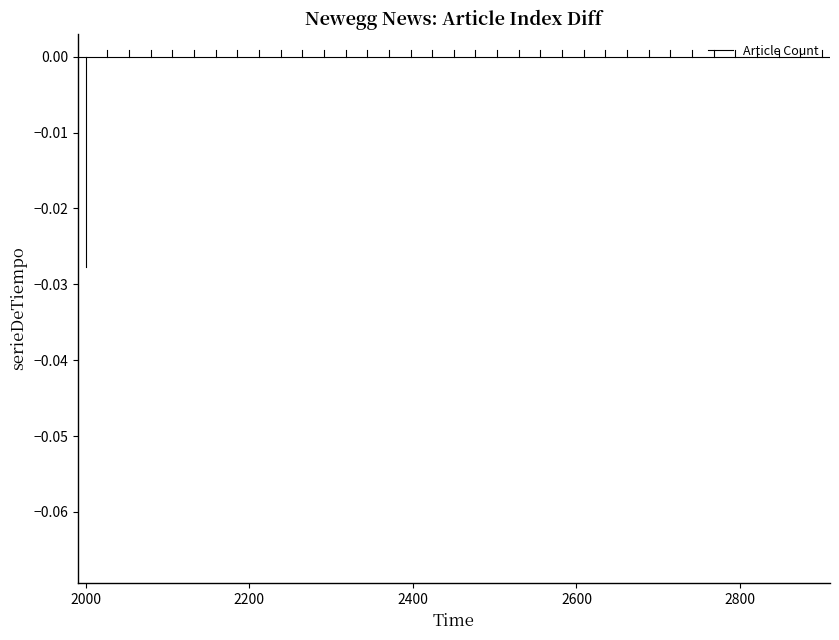

How many lines are shown in the chart?

1